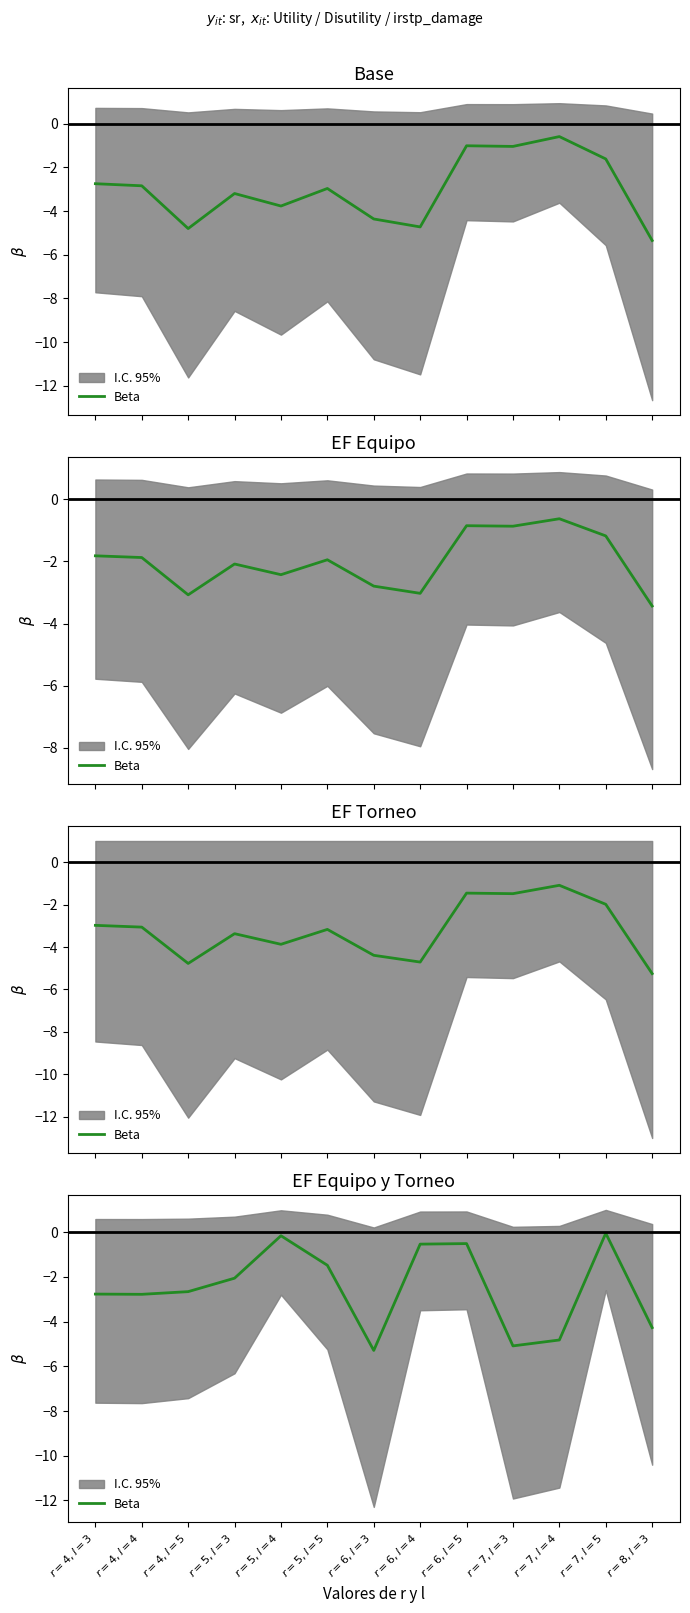

At which category does the chart reach its peak across all series?

$r=7,l=5$